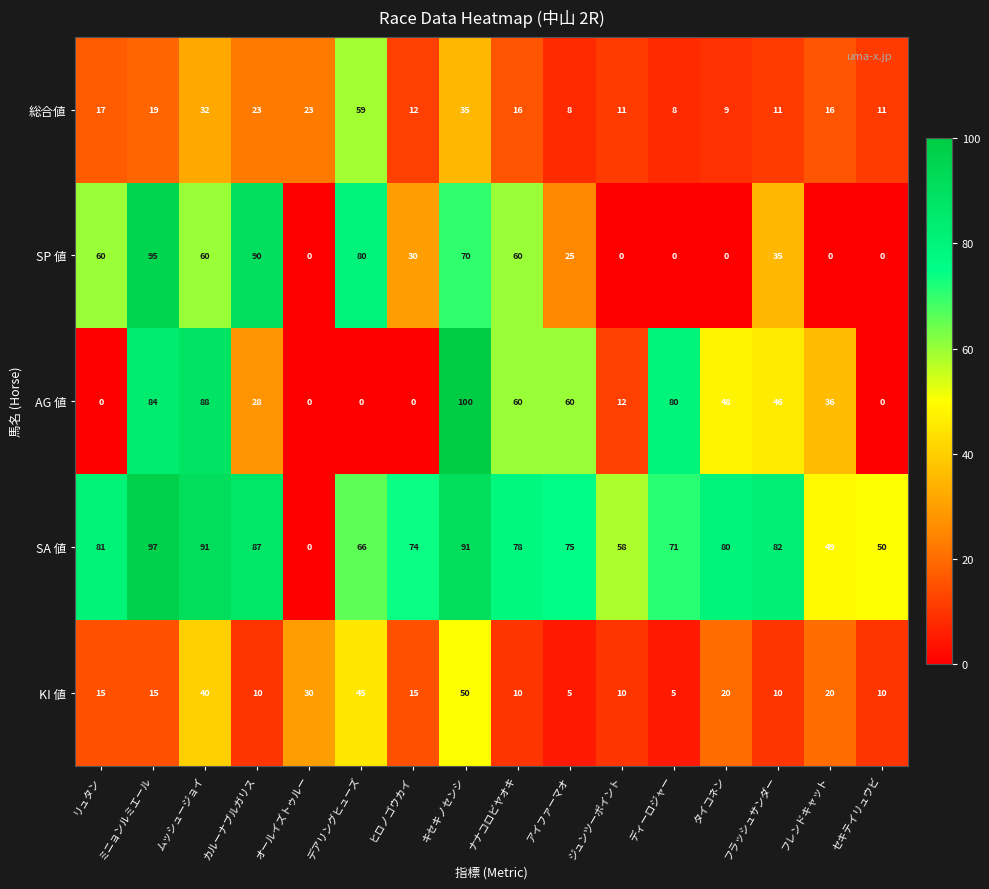

Count the number of data series in this chart.

5